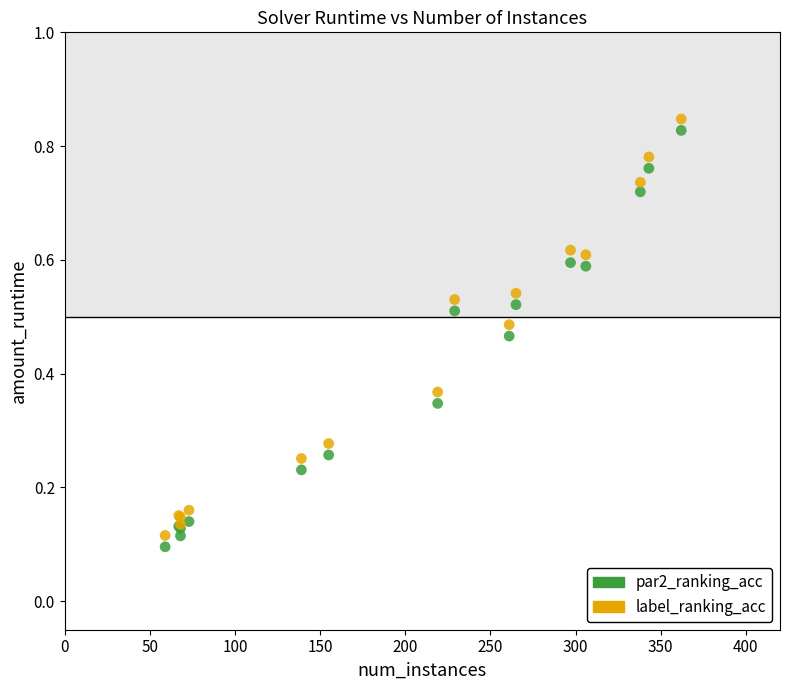

Which series reaches the minimum Y coordinate?

par2_ranking_acc